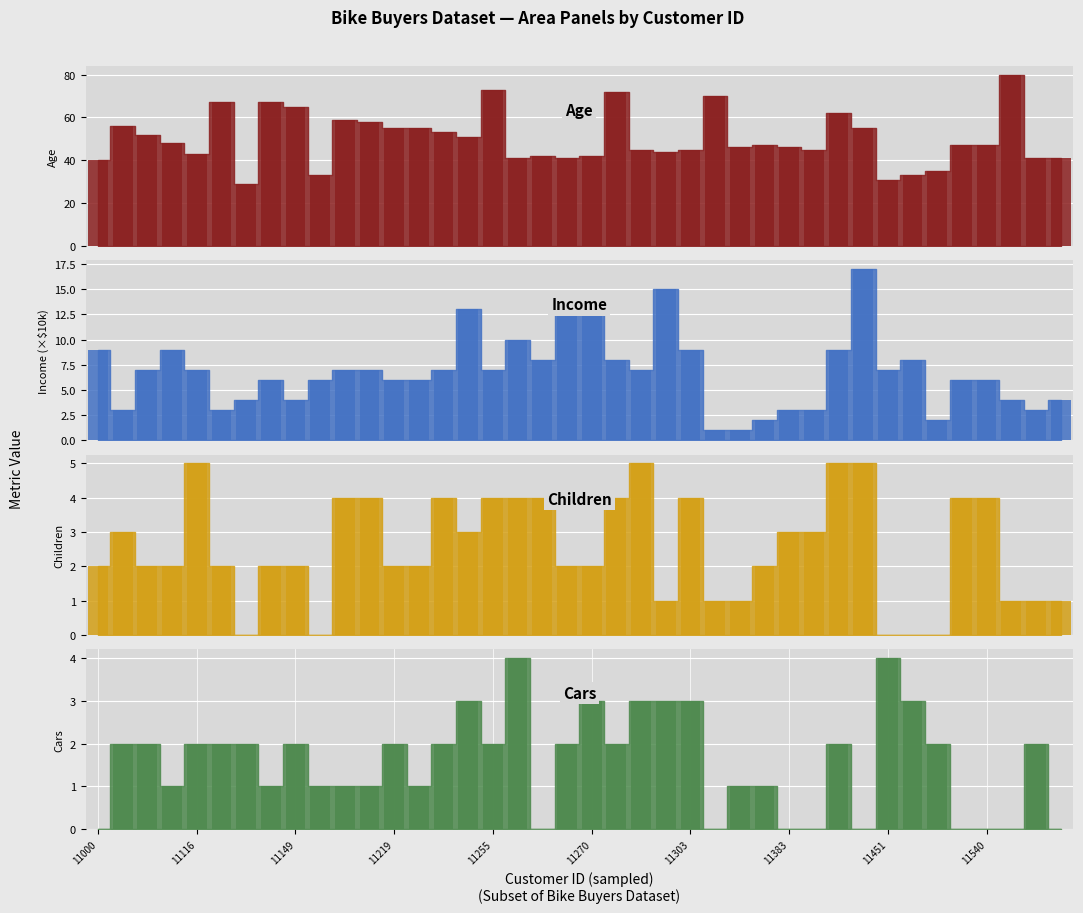

Reading left to right, what are all the values shown in this chart?

Age: 11000=40	11047=56	11061=52	11090=48	11116=43	11139=67	11143=29	11147=67	11149=65	11165=33	11199=59	11200=58	11219=55	11225=55	11233=53	11249=51	11255=73	11259=41	11262=42	11269=41	11270=42	11275=72	11287=45	11292=44	11303=45	11340=70	11378=46	11381=47	11383=46	11386=45	11415=62	11434=55	11451=31	11453=33	11489=35	11538=47	11540=47	11555=80	11576=41	11585=41
Income: 11000=9	11047=3	11061=7	11090=9	11116=7	11139=3	11143=4	11147=6	11149=4	11165=6	11199=7	11200=7	11219=6	11225=6	11233=7	11249=13	11255=7	11259=10	11262=8	11269=13	11270=13	11275=8	11287=7	11292=15	11303=9	11340=1	11378=1	11381=2	11383=3	11386=3	11415=9	11434=17	11451=7	11453=8	11489=2	11538=6	11540=6	11555=4	11576=3	11585=4
Children: 11000=2	11047=3	11061=2	11090=2	11116=5	11139=2	11143=0	11147=2	11149=2	11165=0	11199=4	11200=4	11219=2	11225=2	11233=4	11249=3	11255=4	11259=4	11262=4	11269=2	11270=2	11275=4	11287=5	11292=1	11303=4	11340=1	11378=1	11381=2	11383=3	11386=3	11415=5	11434=5	11451=0	11453=0	11489=0	11538=4	11540=4	11555=1	11576=1	11585=1
Cars: 11000=0	11047=2	11061=2	11090=1	11116=2	11139=2	11143=2	11147=1	11149=2	11165=1	11199=1	11200=1	11219=2	11225=1	11233=2	11249=3	11255=2	11259=4	11262=0	11269=2	11270=3	11275=2	11287=3	11292=3	11303=3	11340=0	11378=1	11381=1	11383=0	11386=0	11415=2	11434=0	11451=4	11453=3	11489=2	11538=0	11540=0	11555=0	11576=2	11585=0